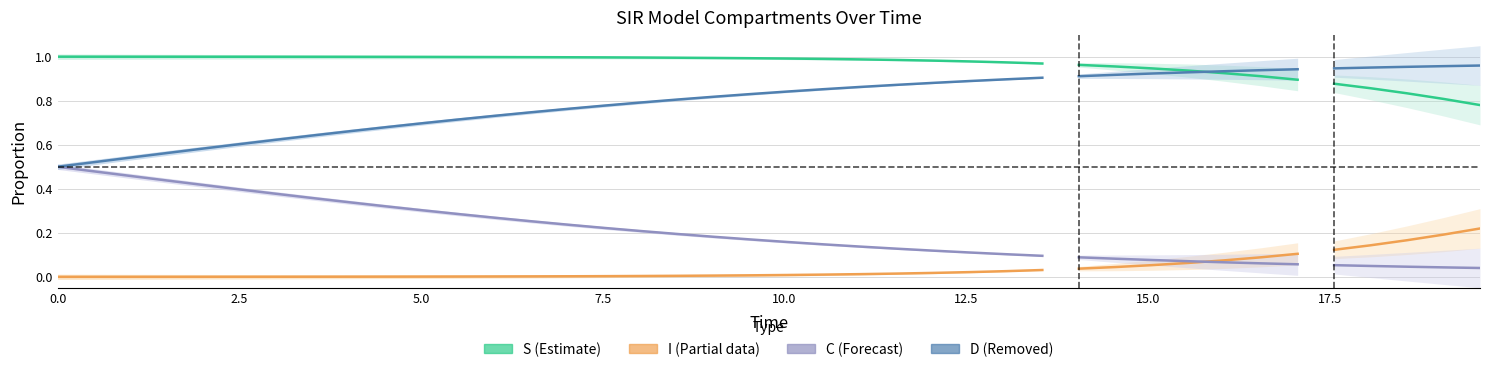

Which series has the widest spread of values?

D (Recovered/Removed)